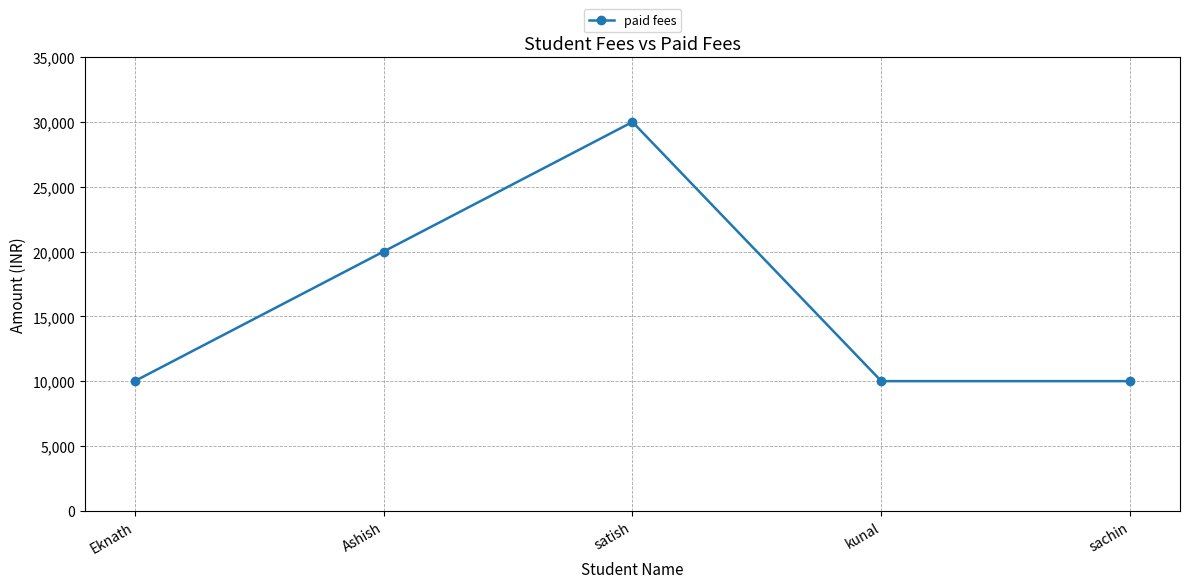

What is the sum of all values?

80000